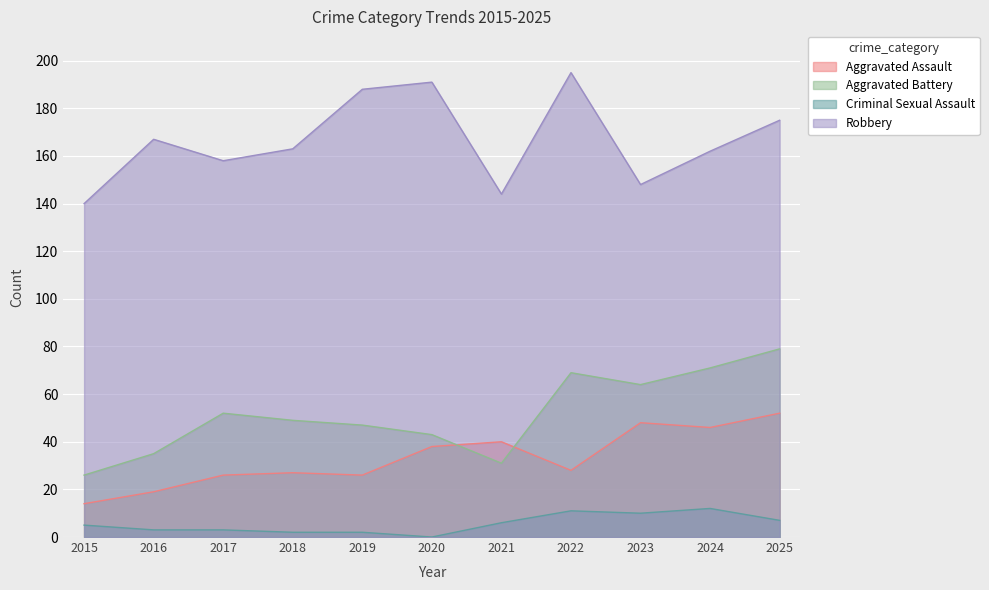

Reading right to left, list all the values displayed in this chart.

Aggravated Assault: 2025=52	2024=46	2023=48	2022=28	2021=40	2020=38	2019=26	2018=27	2017=26	2016=19	2015=14
Aggravated Battery: 2025=79	2024=71	2023=64	2022=69	2021=31	2020=43	2019=47	2018=49	2017=52	2016=35	2015=26
Criminal Sexual Assault: 2025=7	2024=12	2023=10	2022=11	2021=6	2020=0	2019=2	2018=2	2017=3	2016=3	2015=5
Robbery: 2025=175	2024=162	2023=148	2022=195	2021=144	2020=191	2019=188	2018=163	2017=158	2016=167	2015=140